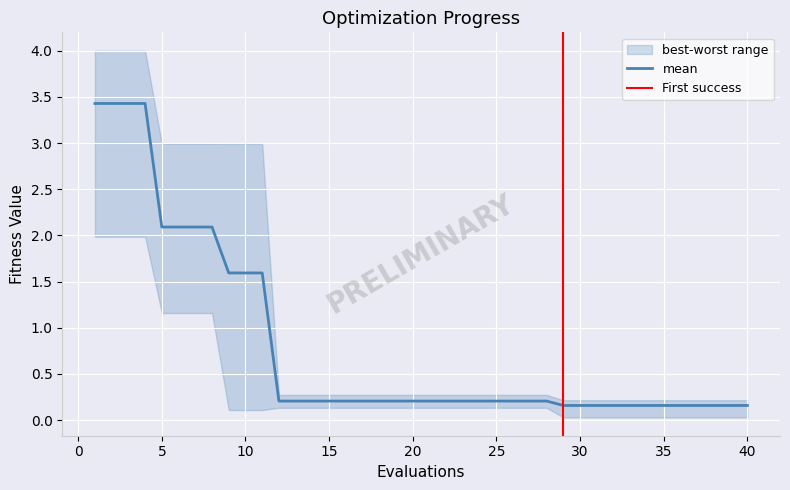

Is this an area chart (filled region under the line)?

No